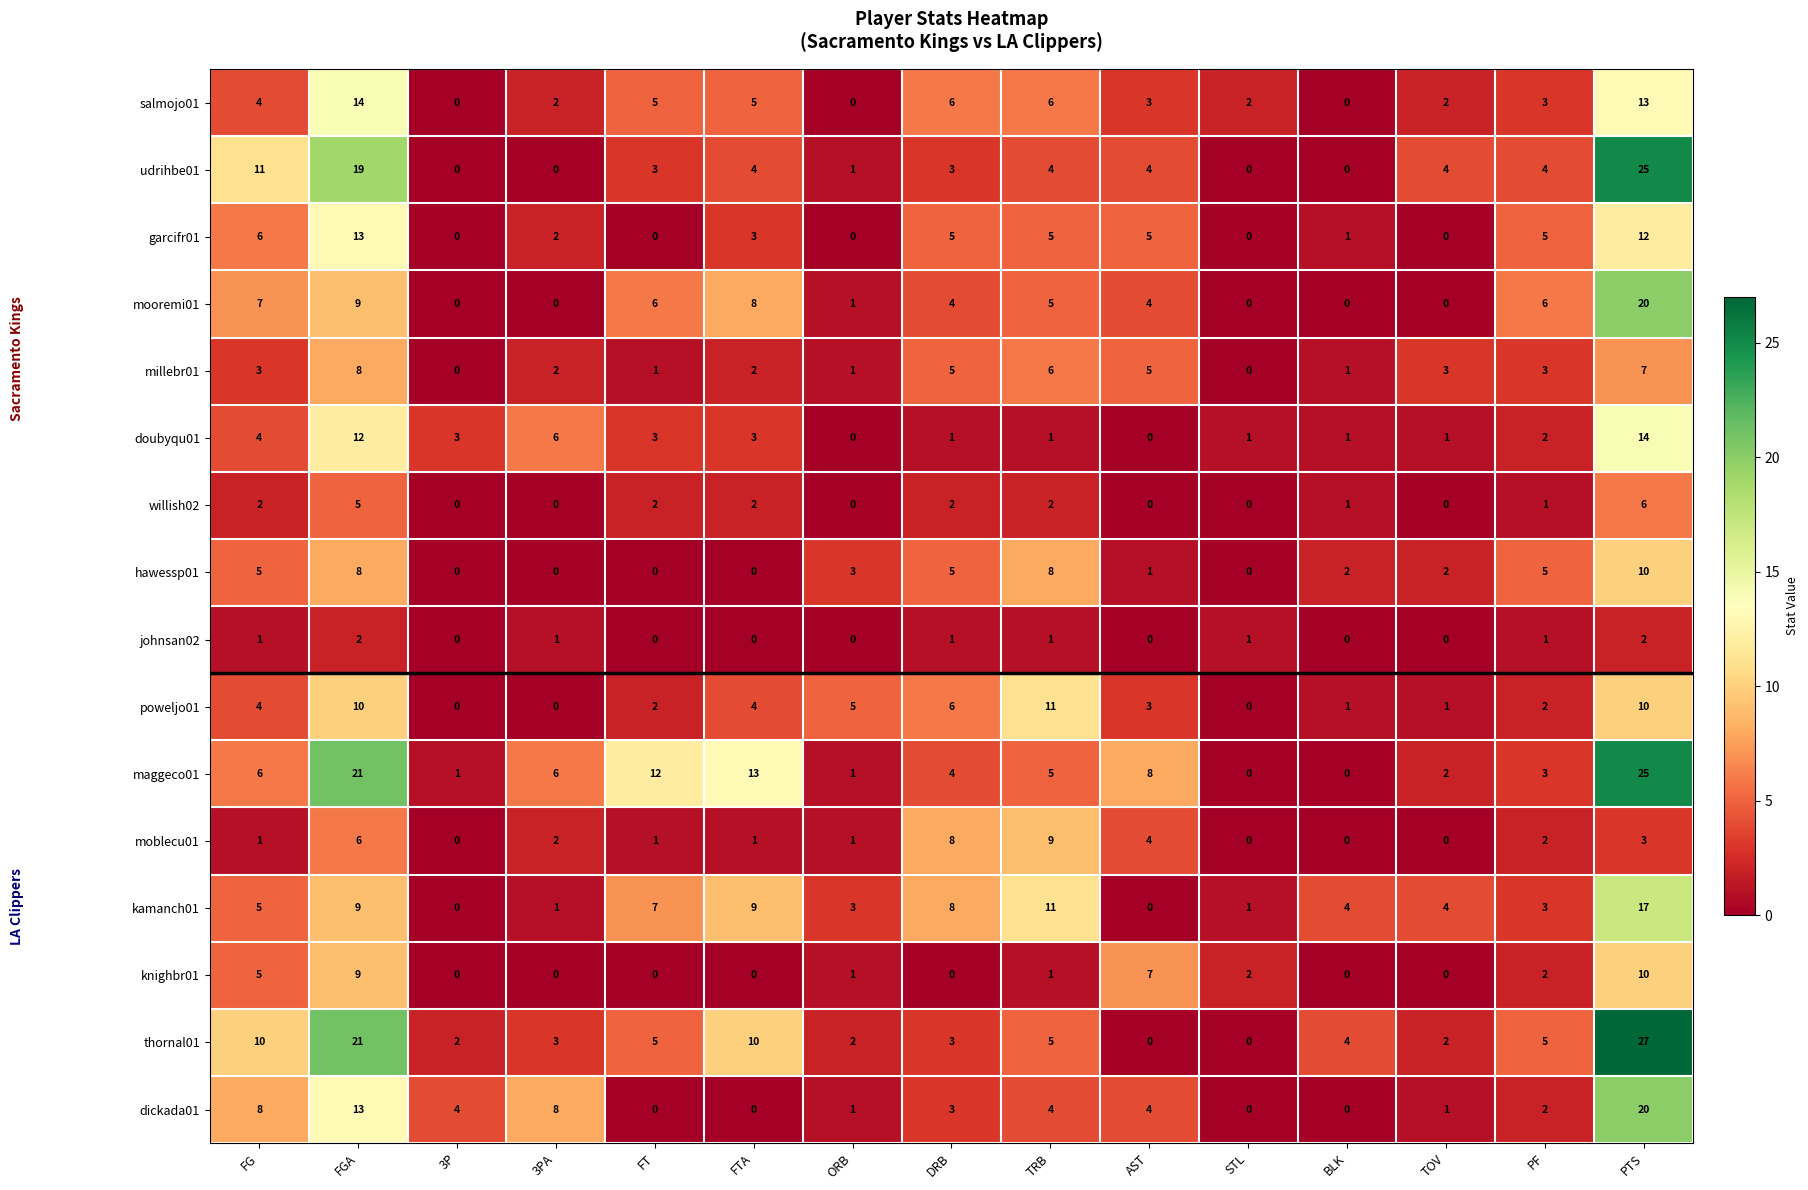

The value of millebr01 at FTA is 1. True or false?

False